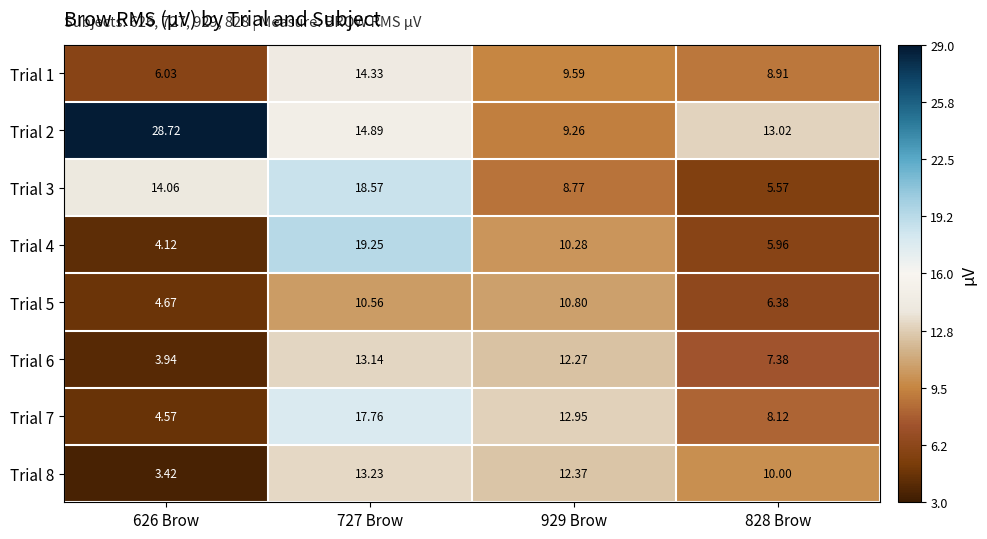

Rank the series at 929 Brow from lowest to highest value.

Trial 3, Trial 2, Trial 1, Trial 4, Trial 5, Trial 6, Trial 8, Trial 7